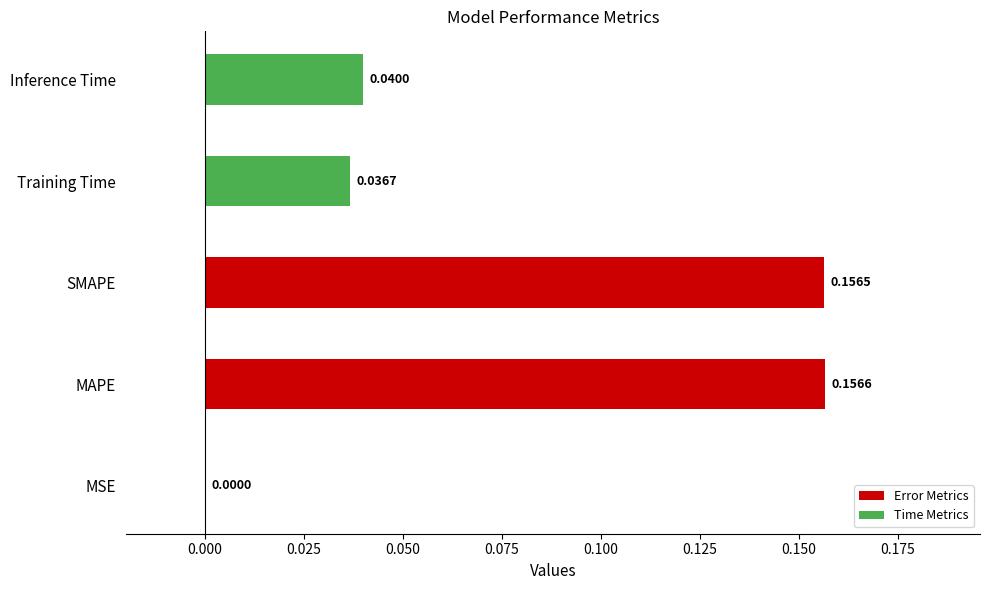

What is the sum of all values?

0.4